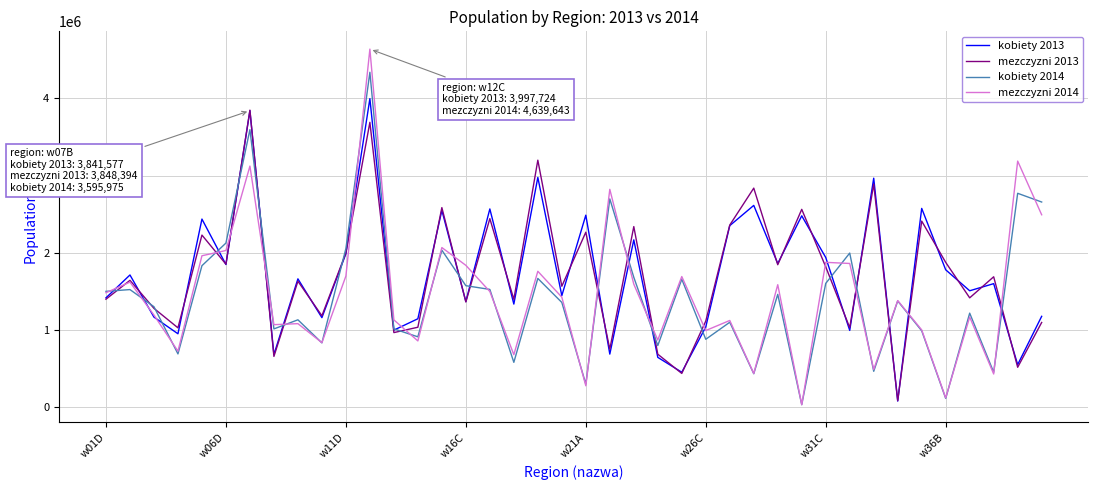

Which series has the largest range (max minus min)?

mezczyzni 2014